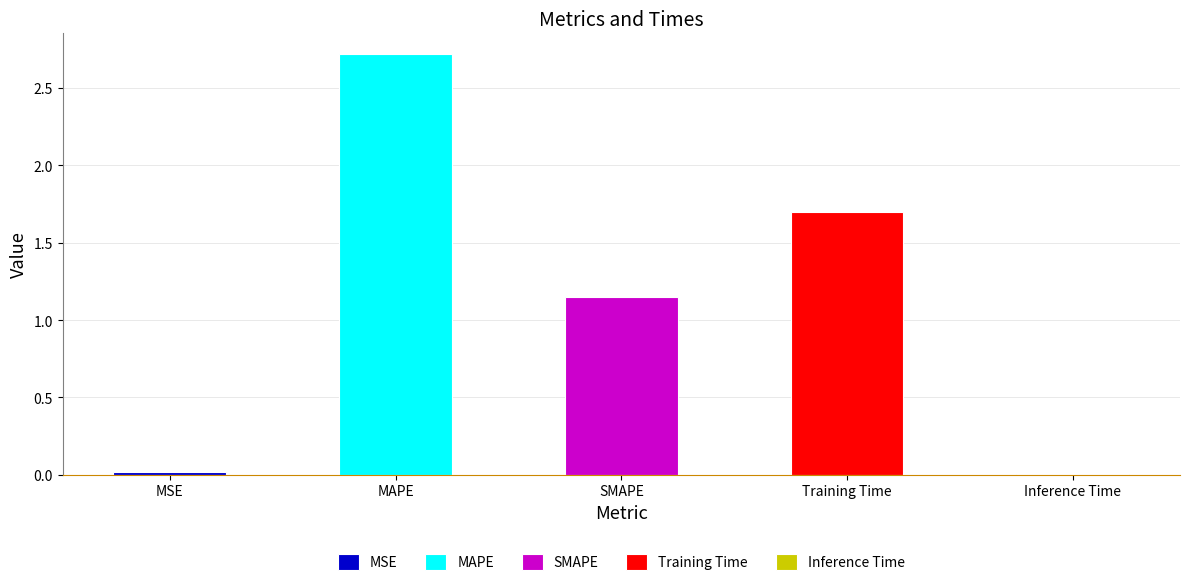

What is the difference between the values at SMAPE and Inference Time?

1.1